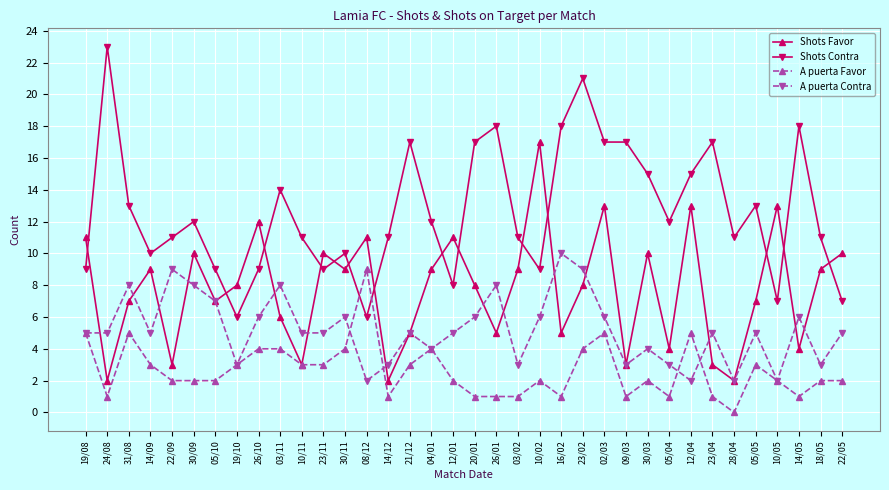

The A puerta Contra series shows 5 at 23/11. True or false?

True